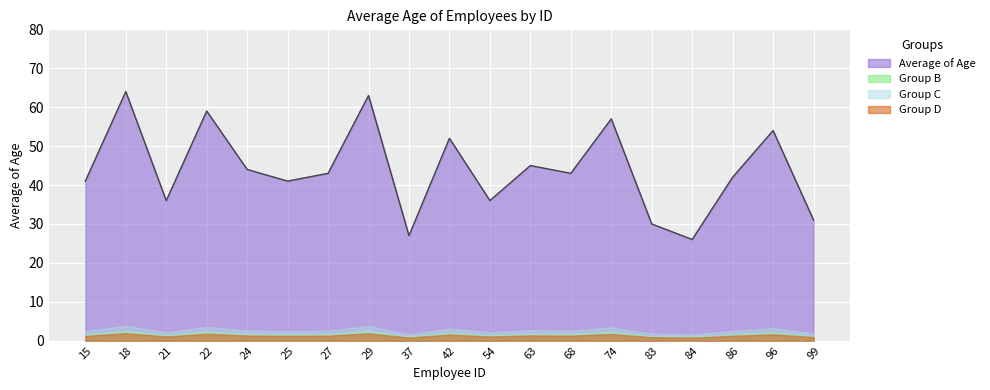

How many categories are shown in the chart?

19